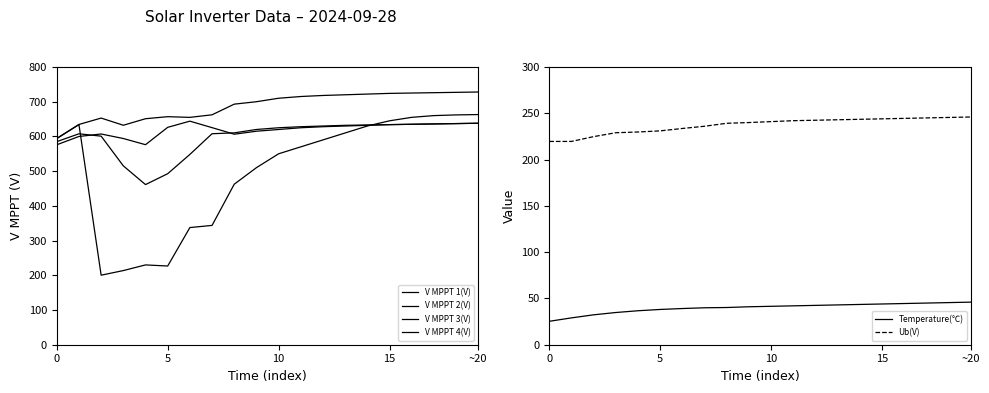

True or false: Ub(V) and Temperature(℃) intersect in this chart.

False